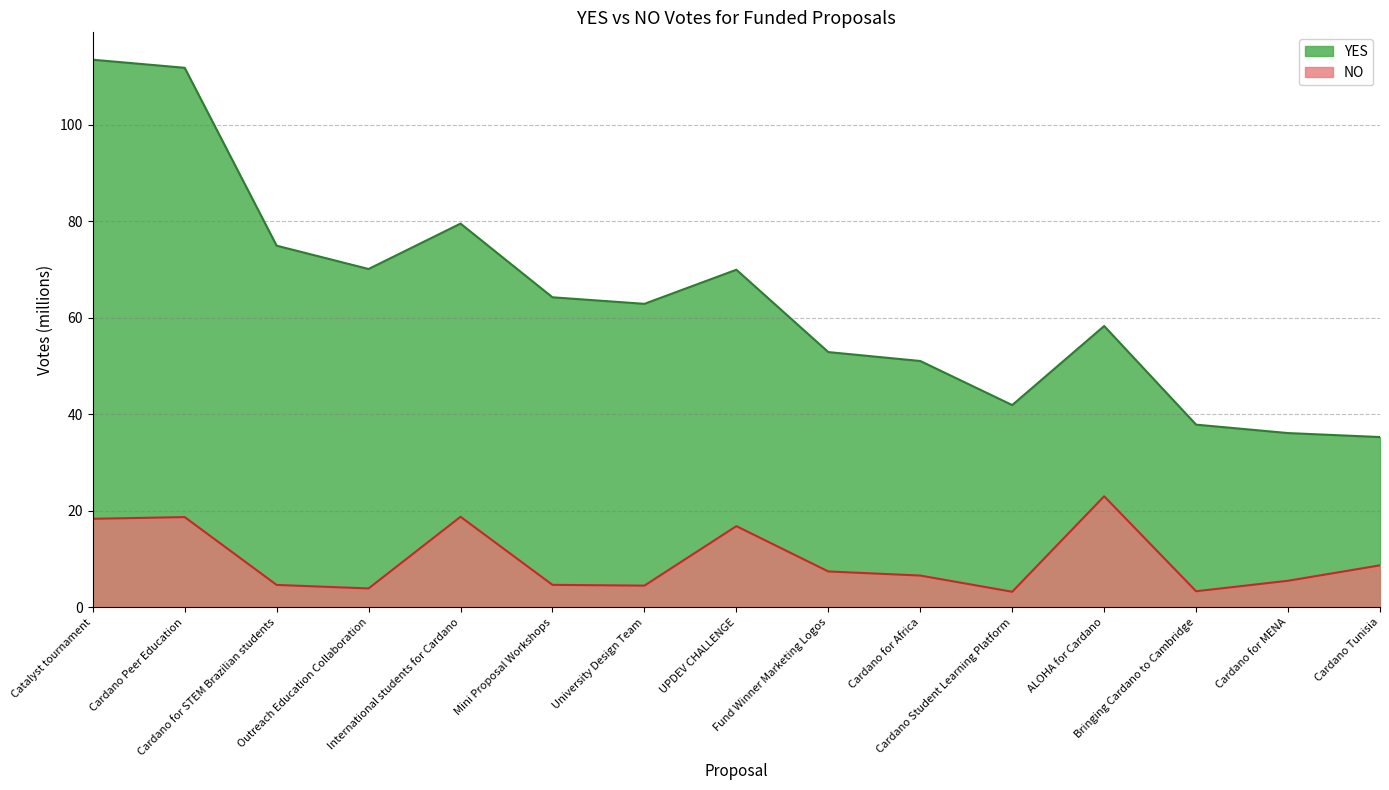

Reading left to right, list all the values displayed in this chart.

YES: 113.4	111.8	74.9	70.1	79.5	64.2	62.9	69.9	52.9	51.0	41.9	58.3	37.8	36.1	35.3
NO: 18.3	18.7	4.6	3.9	18.8	4.7	4.5	16.8	7.4	6.6	3.2	23.0	3.3	5.5	8.7